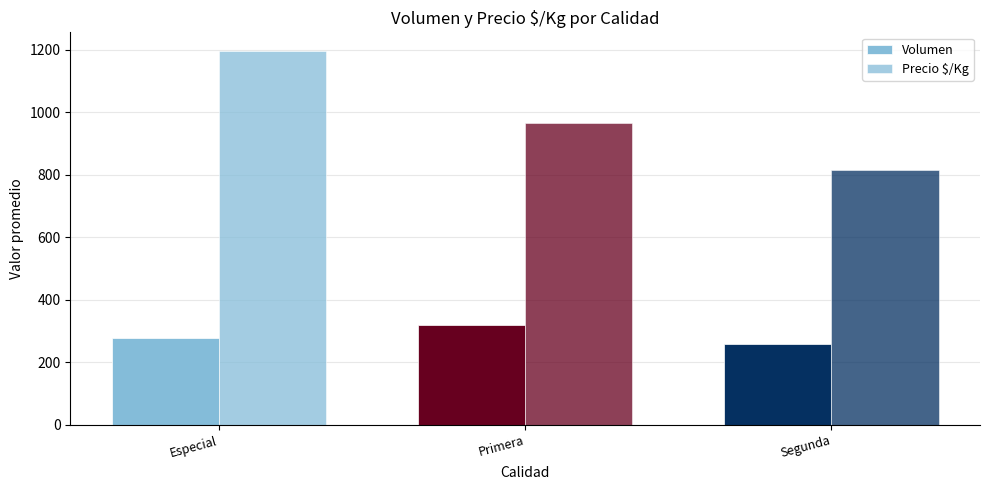

What is the approximate value of Volumen at Primera?

321.0